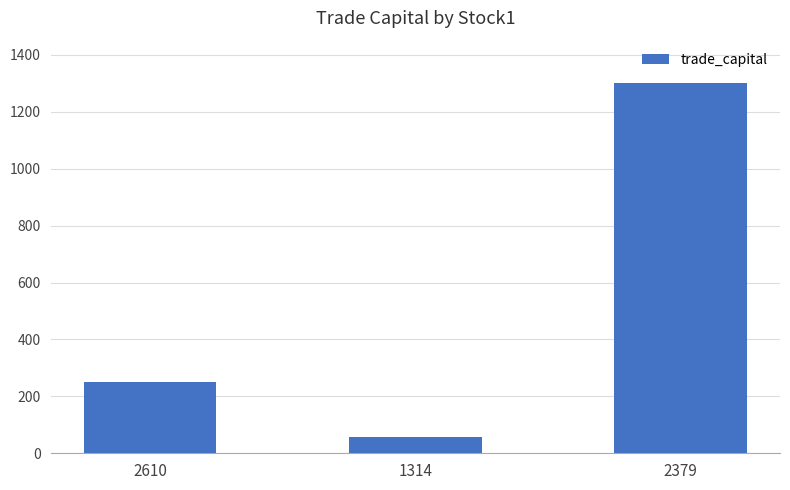

List the labels in order of value, smallest first.

1314, 2610, 2379